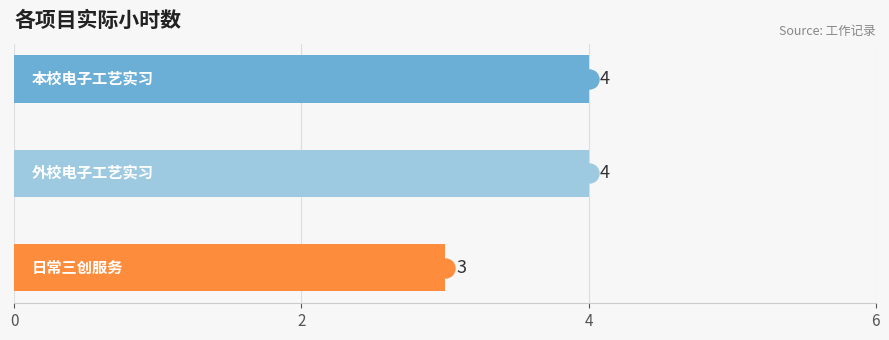

What is the sum of all values?

11